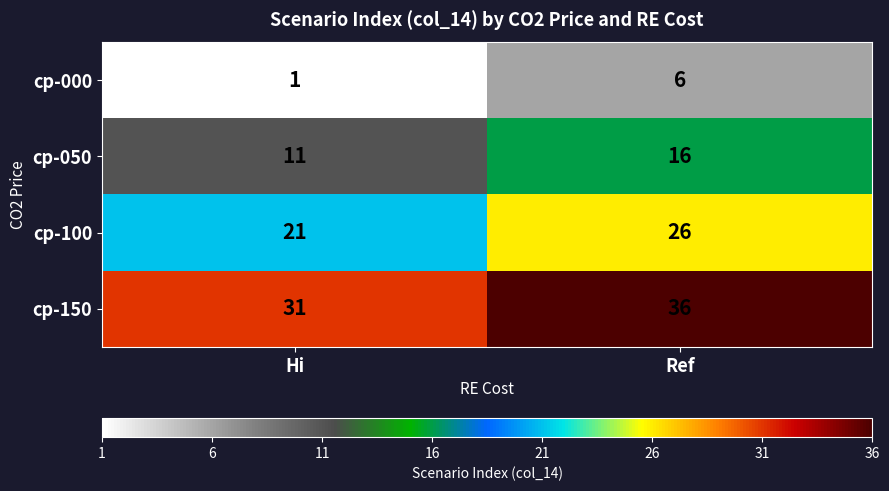

What is the average value of the cp-050 series?

14